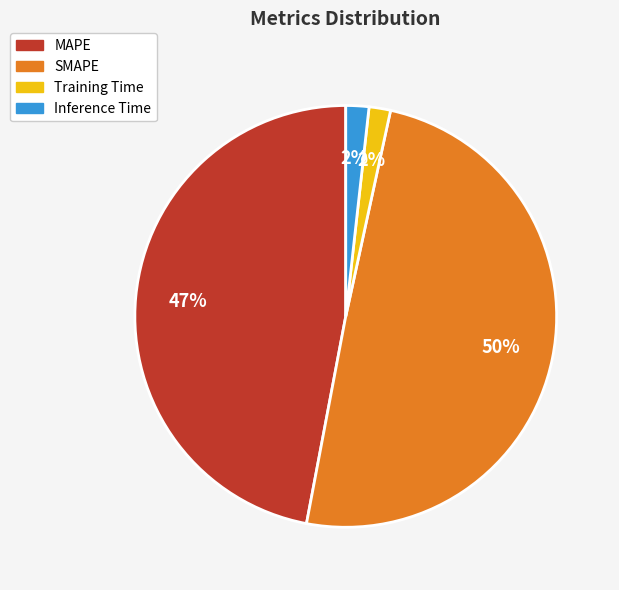

Which category has the biggest portion of the pie?

SMAPE